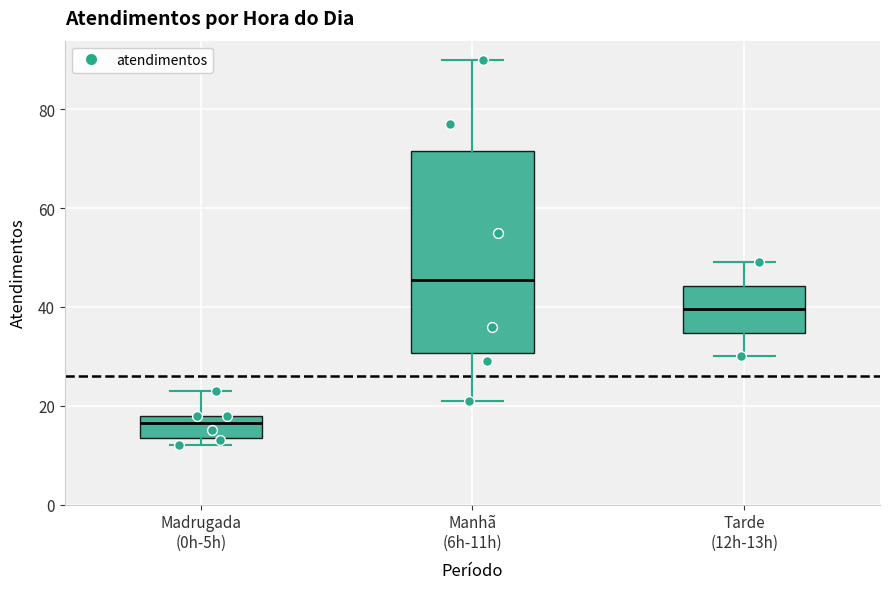

Which box is the tallest, from its lower edge to its upper edge?

Manhã (6h-11h)